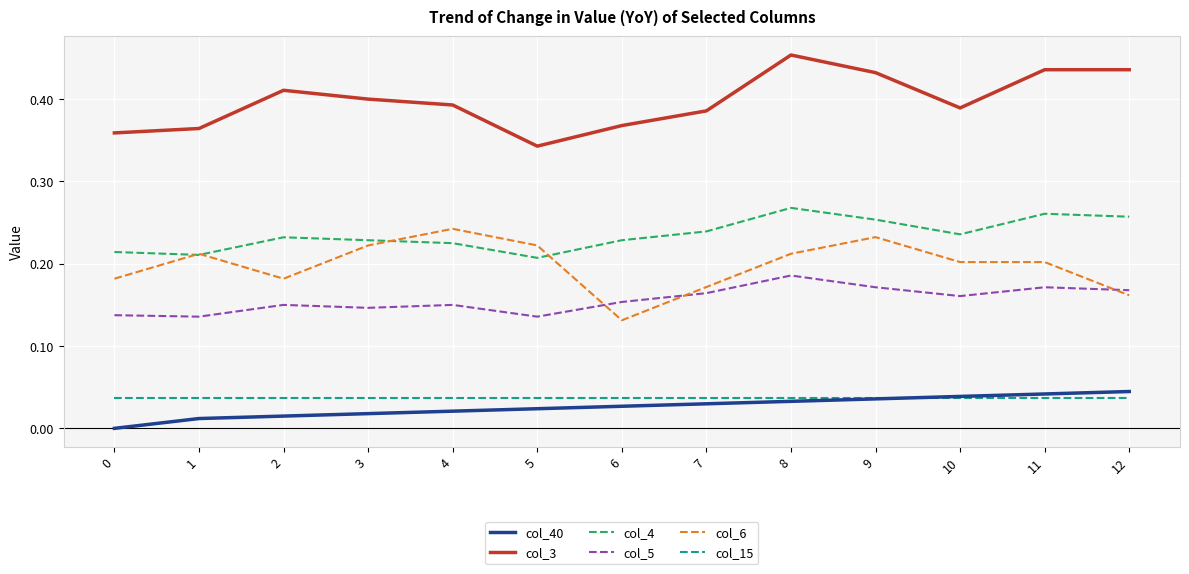

At which label does col_5 reach its peak?

8